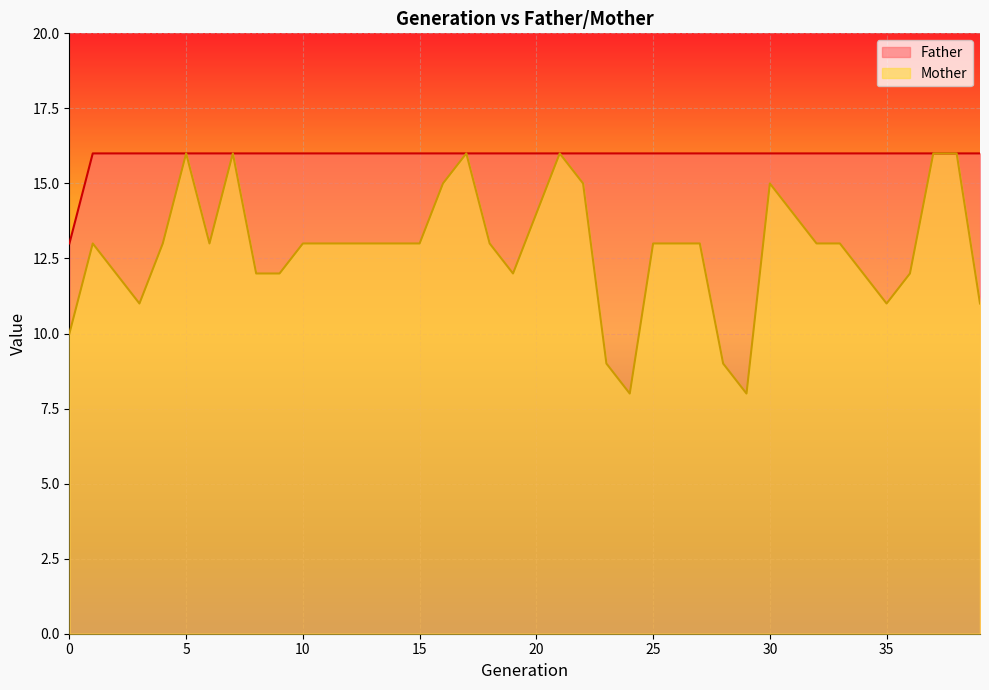

True or false: Father has more than 0 points higher than both neighbors.

False